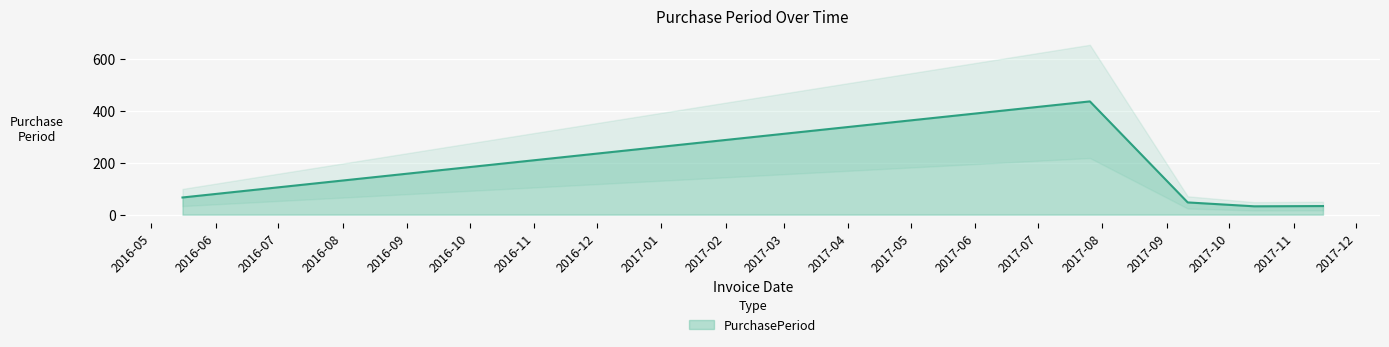

How many distinct data groups are displayed?

1